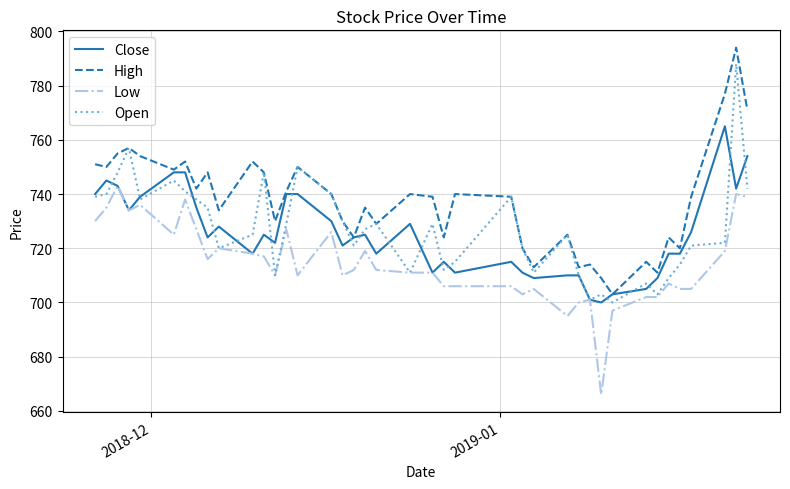

Which series has the largest total across all categories?

High